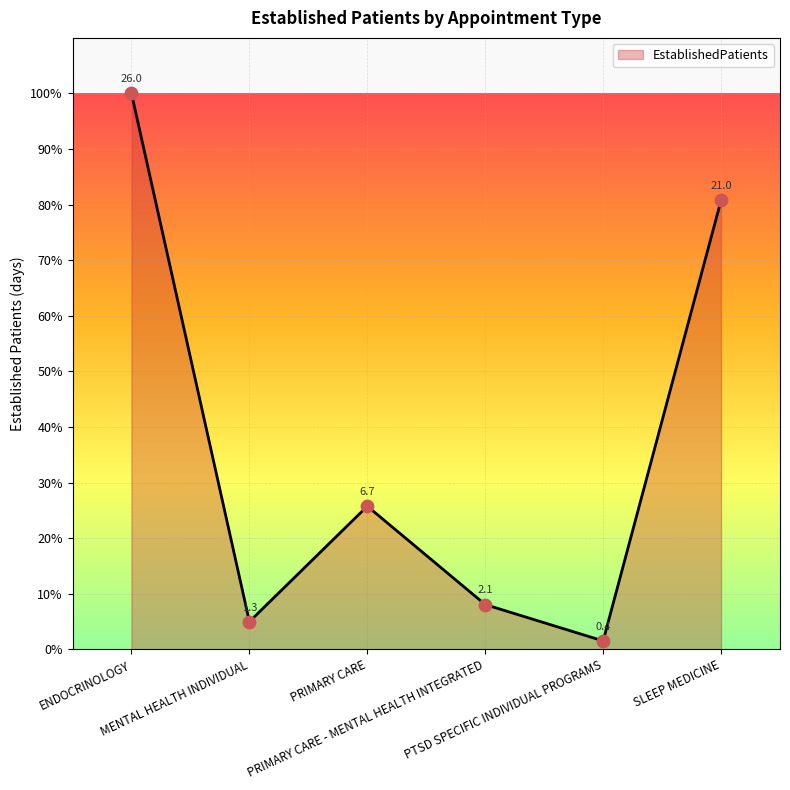

Between SLEEP MEDICINE and PRIMARY CARE - MENTAL HEALTH INTEGRATED, which is larger?

SLEEP MEDICINE